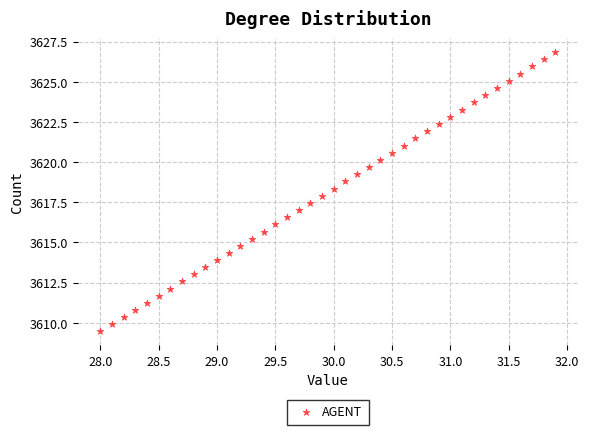

What is the range of X values (max minus min)?

3.9